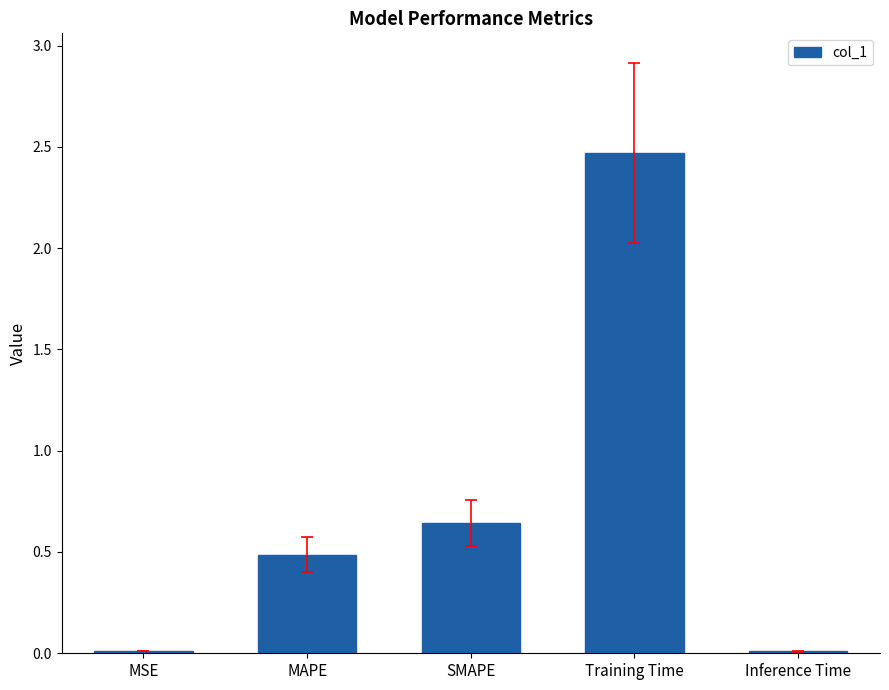

What is the change in value from Training Time to Inference Time?

-2.5